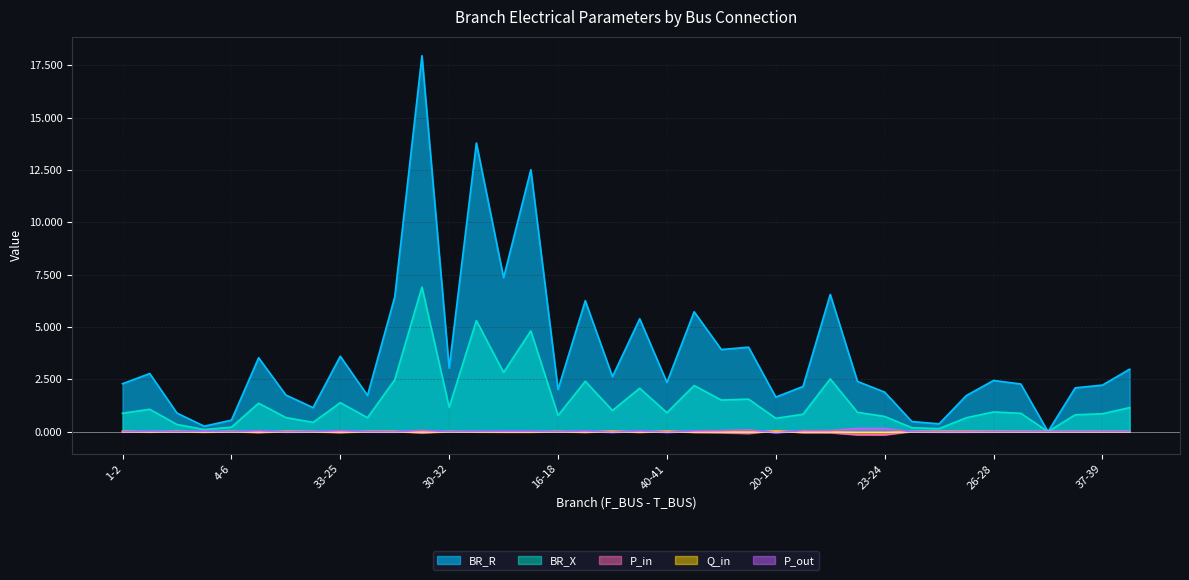

Between 6-7 and 33-25, which series saw the biggest shift?

BR_R